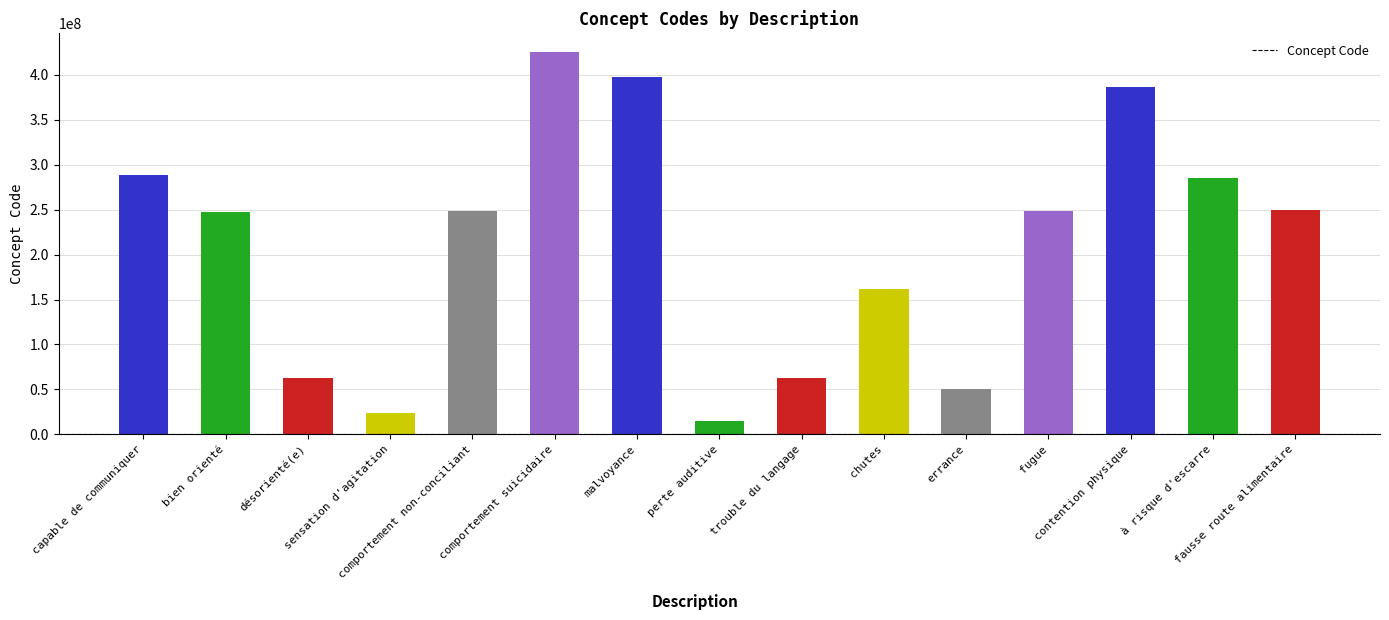

Where does the data first go above 248043008?

capable de communiquer